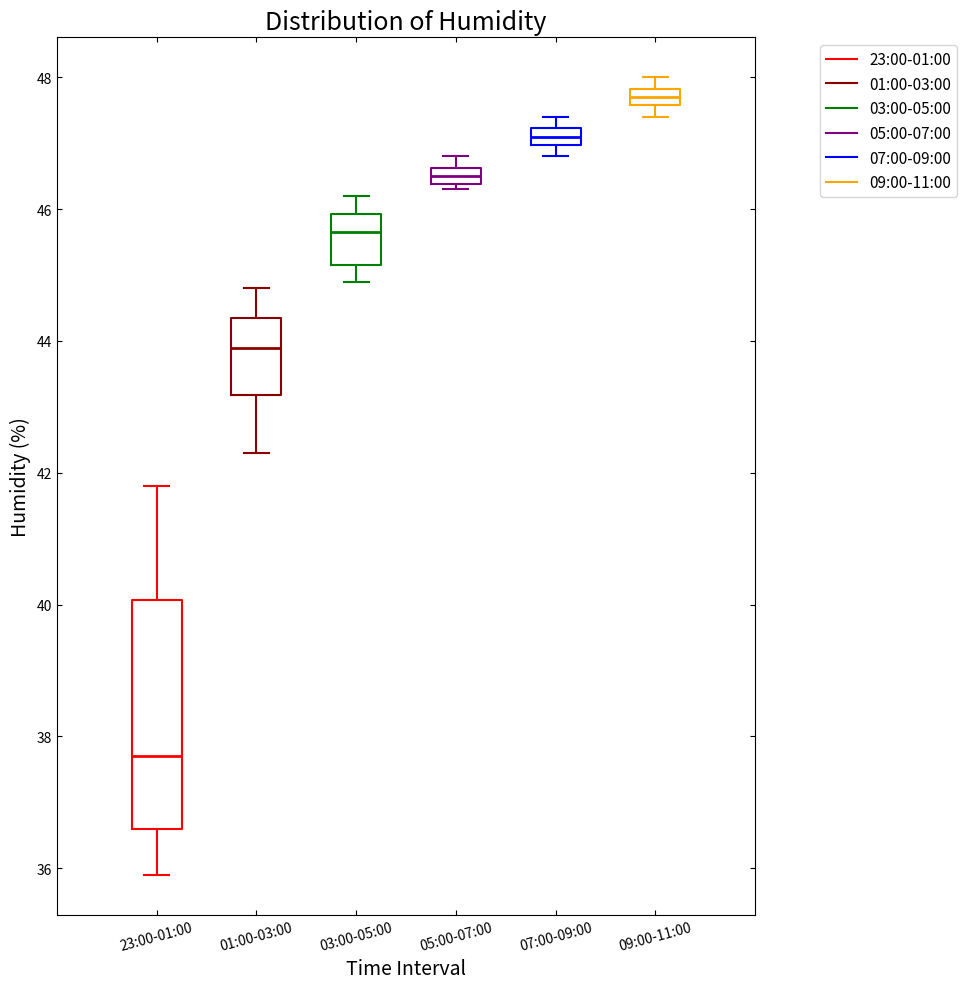

Which box is the tallest, from its lower edge to its upper edge?

23:00-01:00